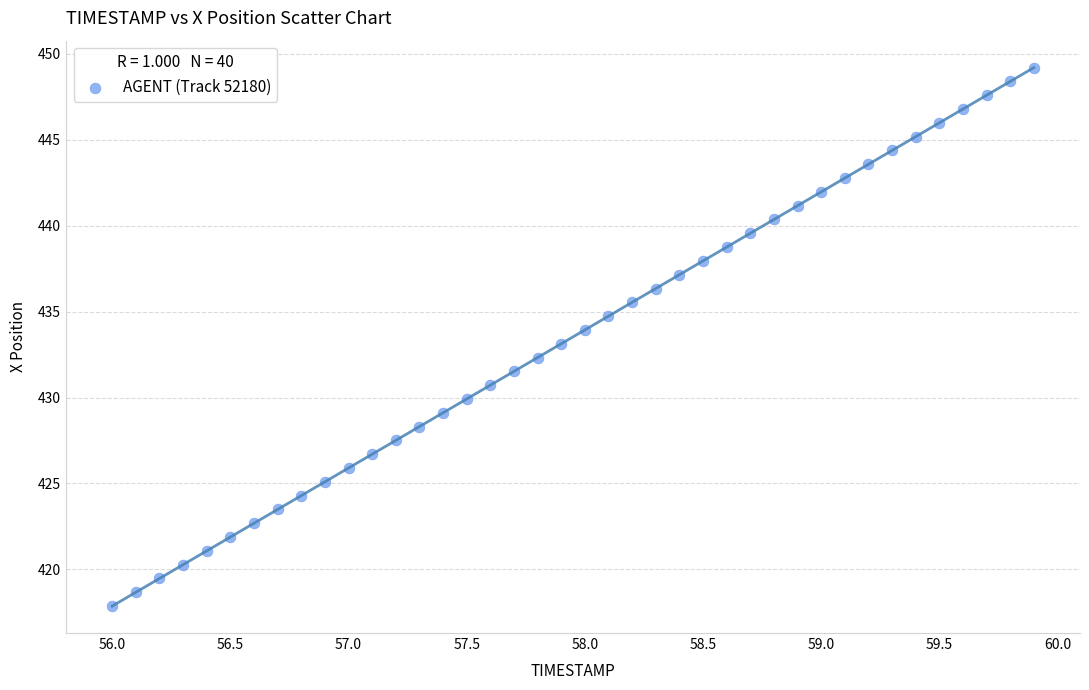

What is the range of X values (max minus min)?

3.9